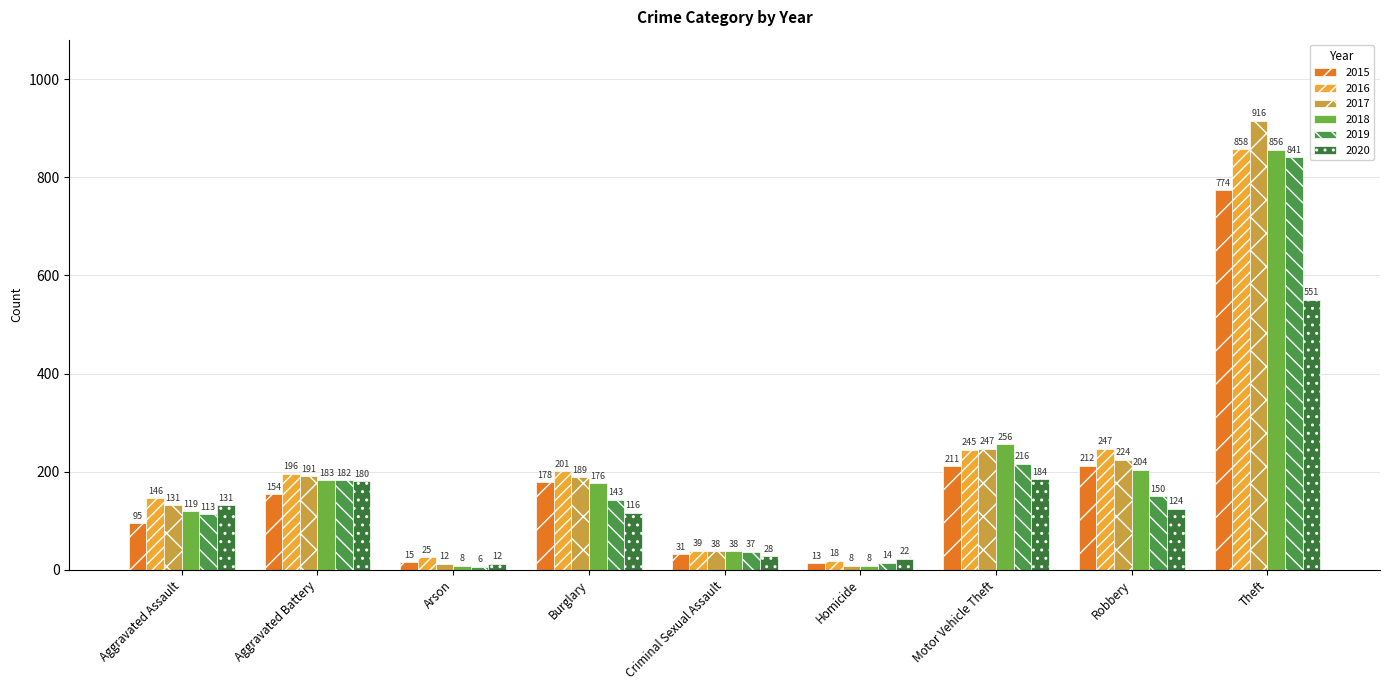

What is the difference between the maximum and minimum values in the 2015 series?

761